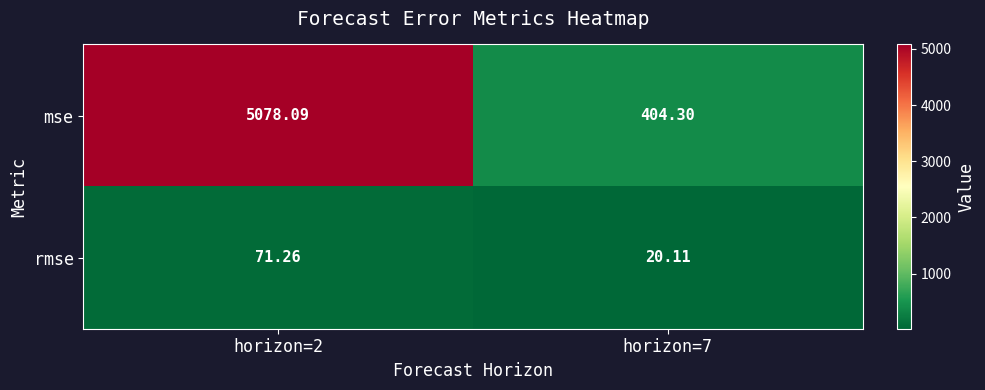

List the series in order of their overall mean, lowest first.

rmse, mse